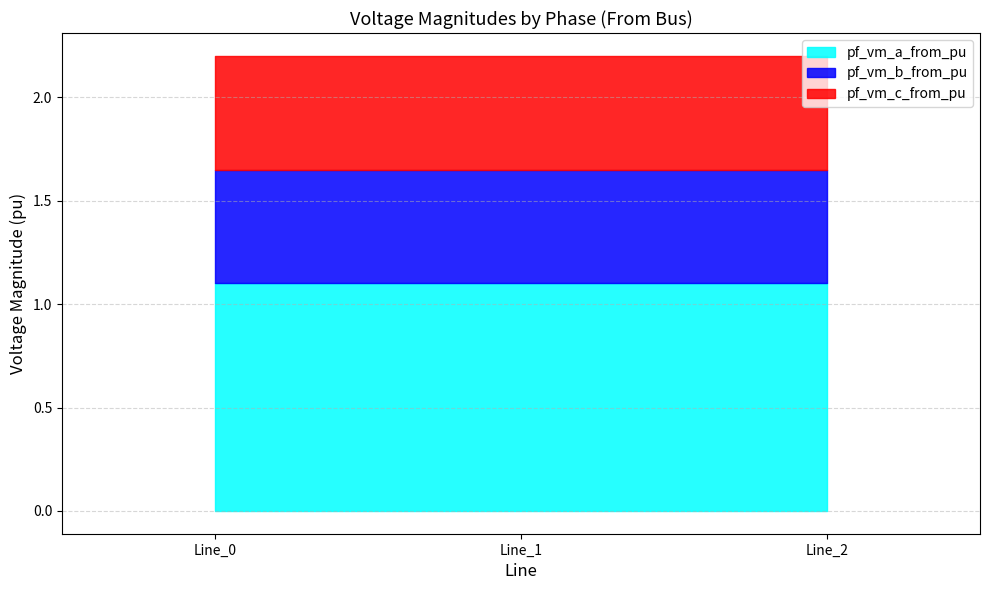

Where is pf_vm_a_from_pu nearest to the value 1?

Line_1